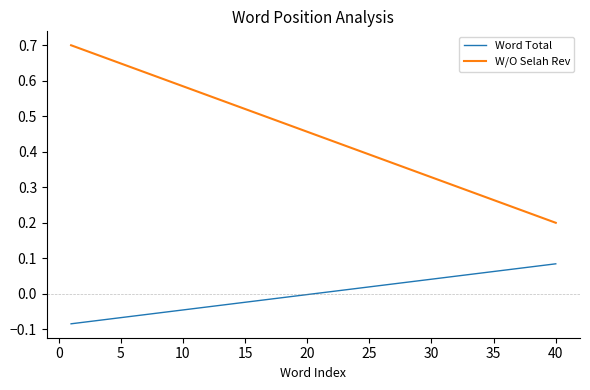

Which series has the largest total across all categories?

W/O Selah Rev